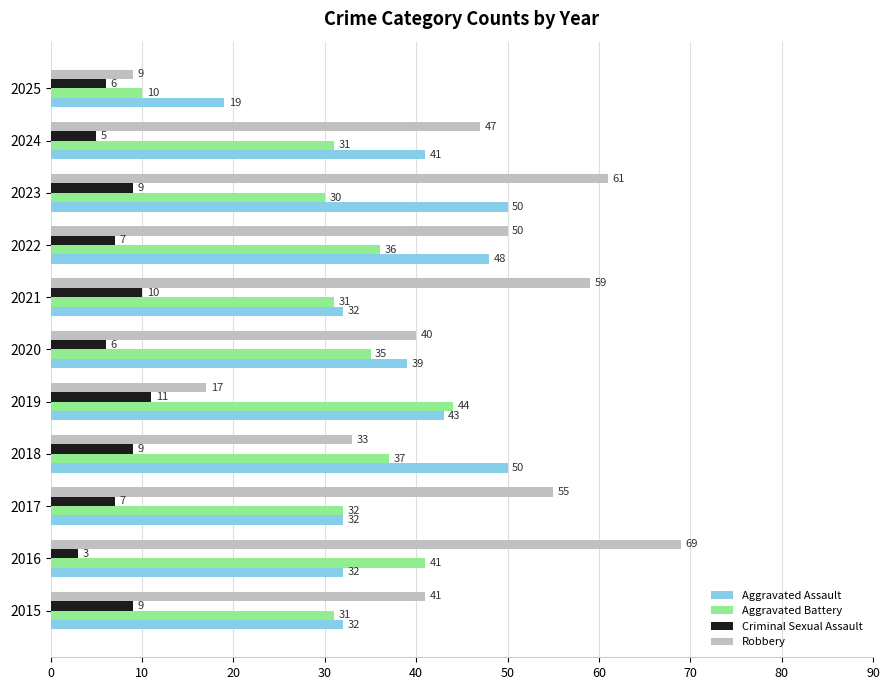

True or false: Aggravated Battery has a value of 31 at 2024.

True